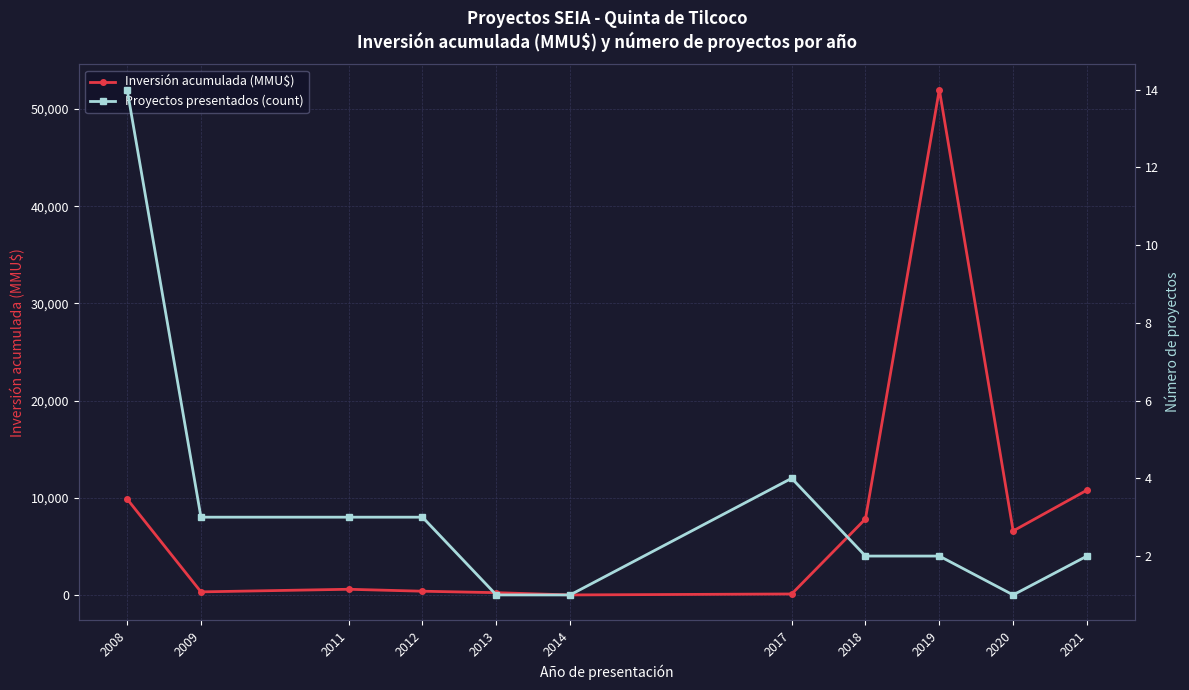

Which series changed the most between 2008 and 2013?

Inversión acumulada (MMU$)